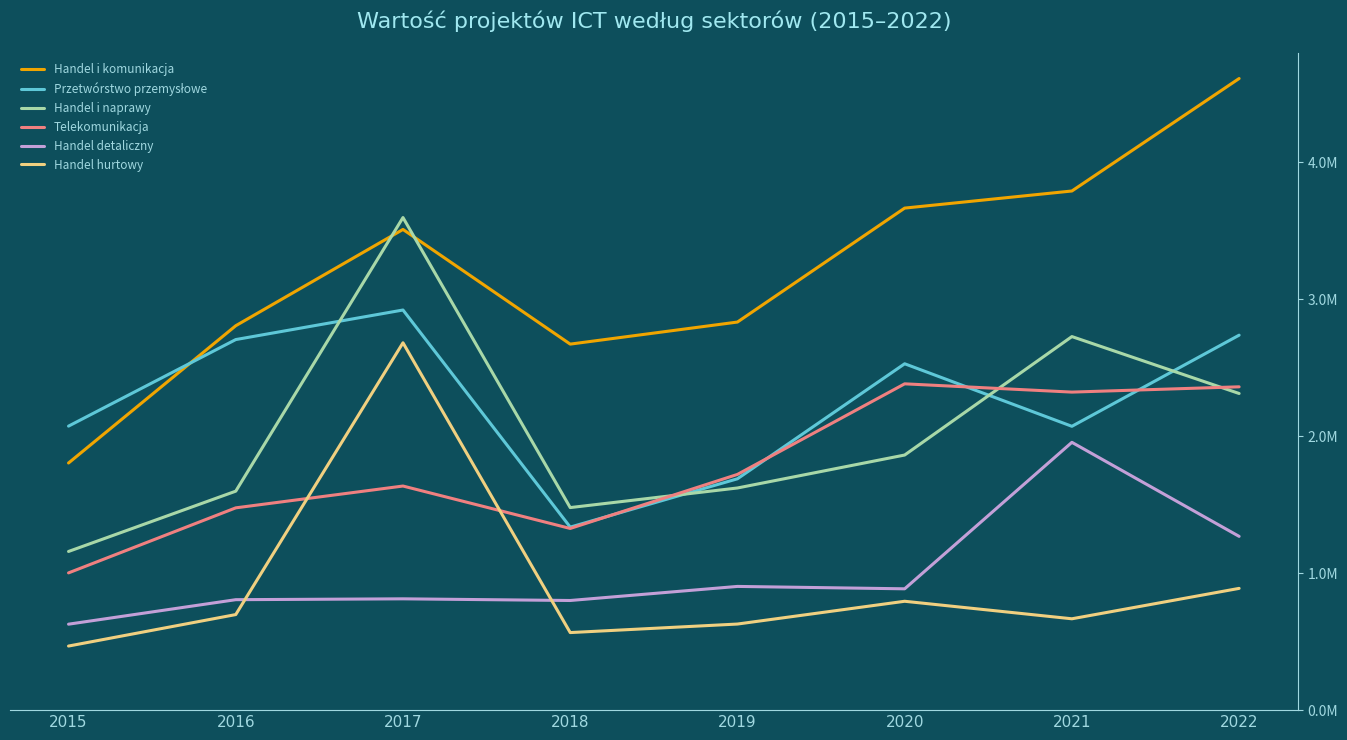

Between 2017 and 2020, which series saw the biggest shift?

Handel hurtowy